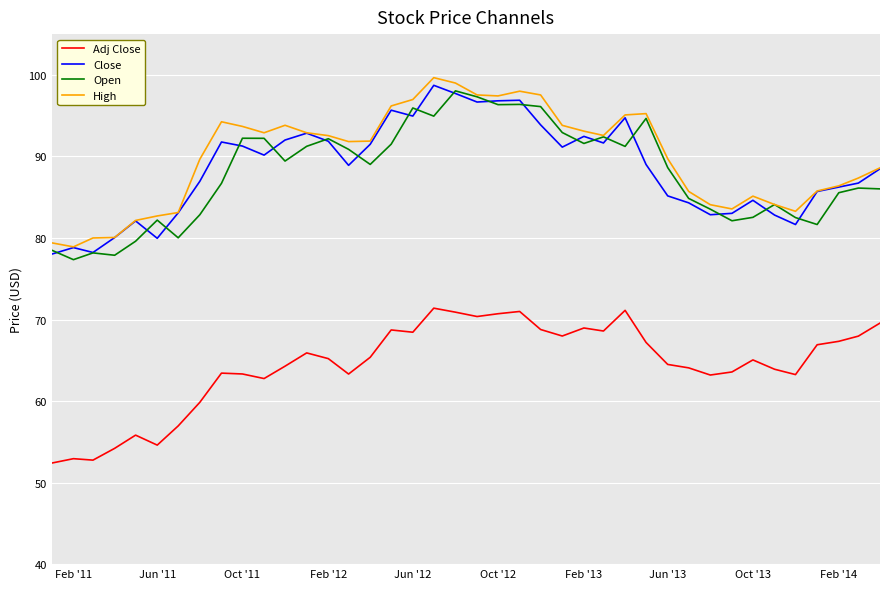

True or false: High and Adj Close intersect in this chart.

False